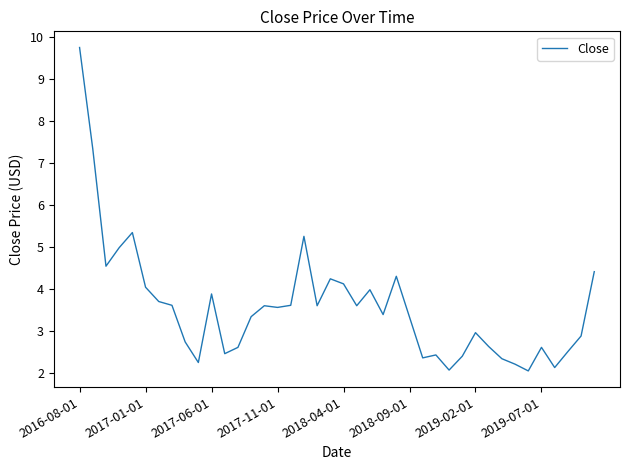

What is the smallest value displayed?

2.1